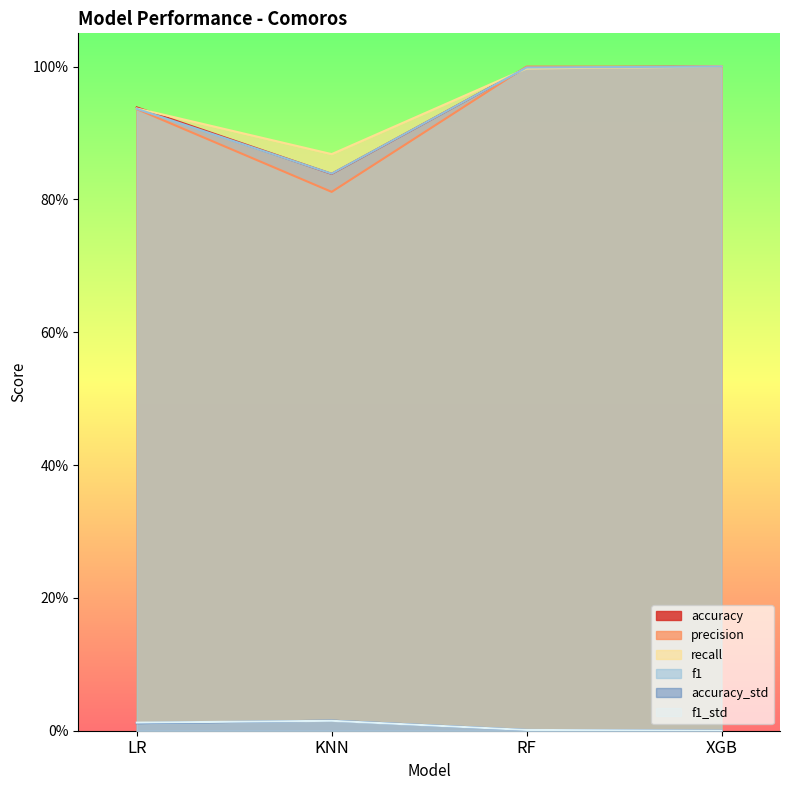

Where is the first local minimum for recall?

KNN